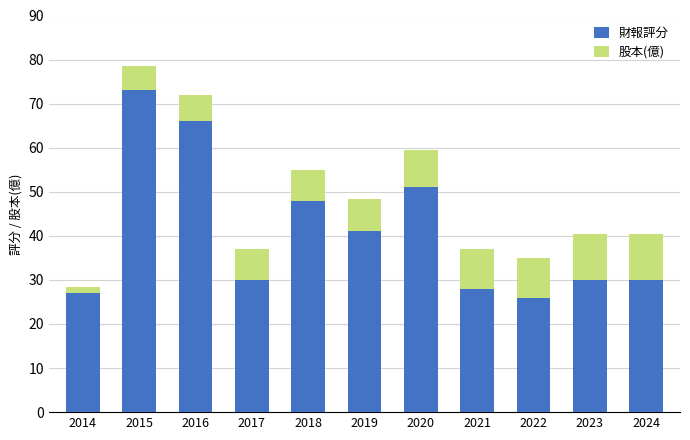

At which category is the sum across all series the highest?

2015